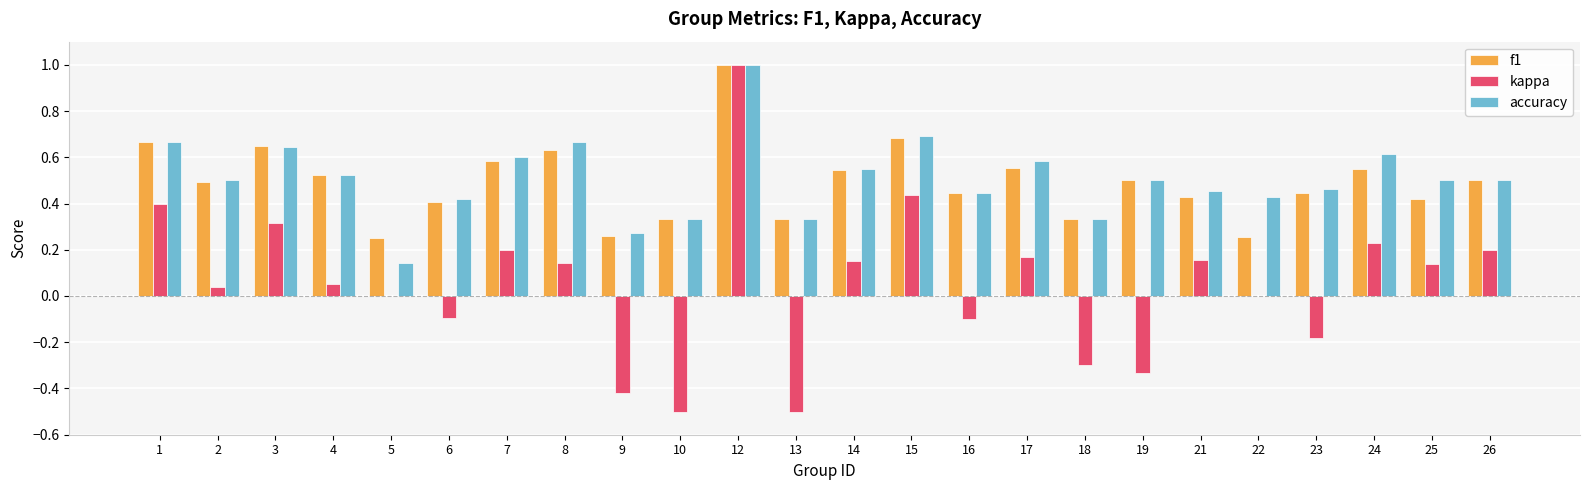

True or false: accuracy has a value of 0.1 at 10.

False